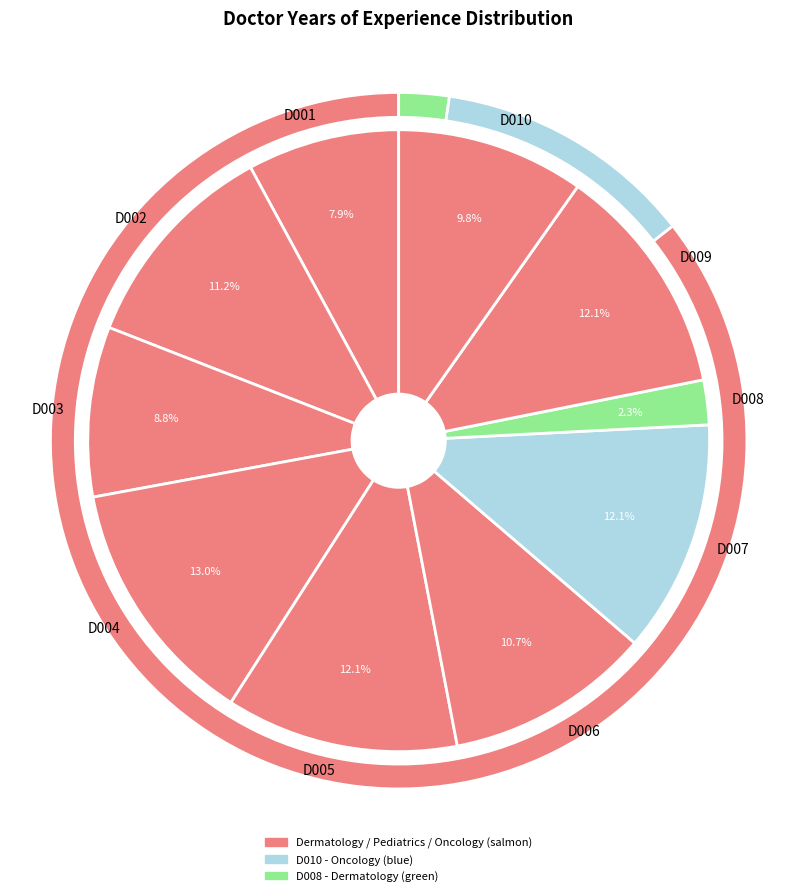

To the nearest percent, what is the difference between the largest and smallest slice percentages?

11%